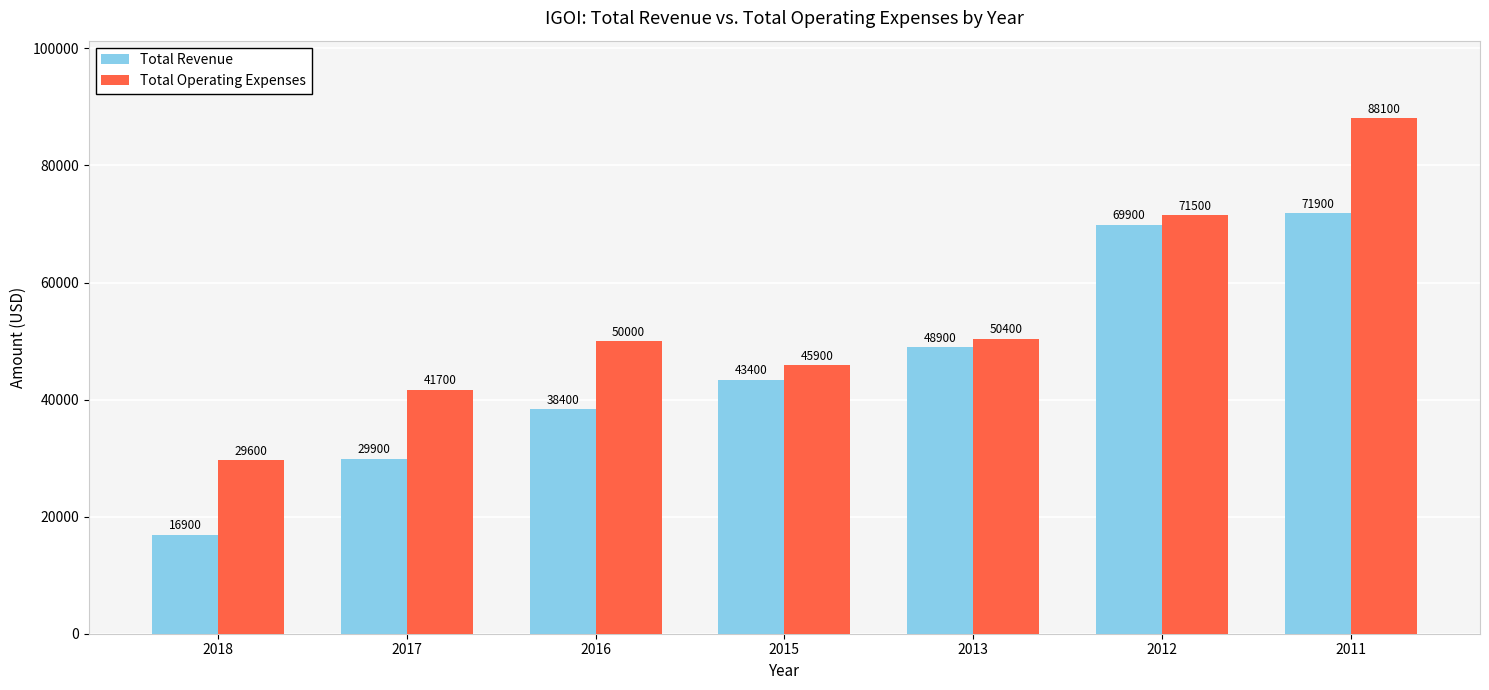

Which series has the largest range (max minus min)?

Total Operating Expenses